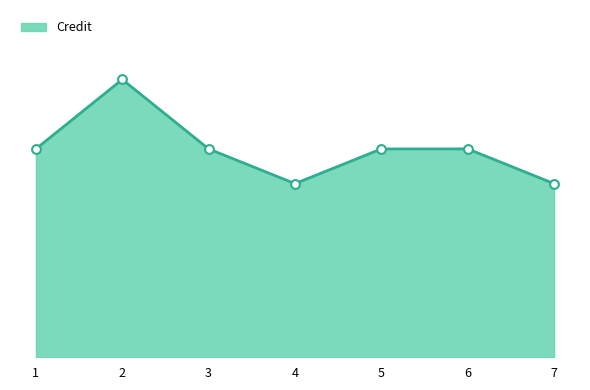

What is the change in value from 4 to 6?

+1